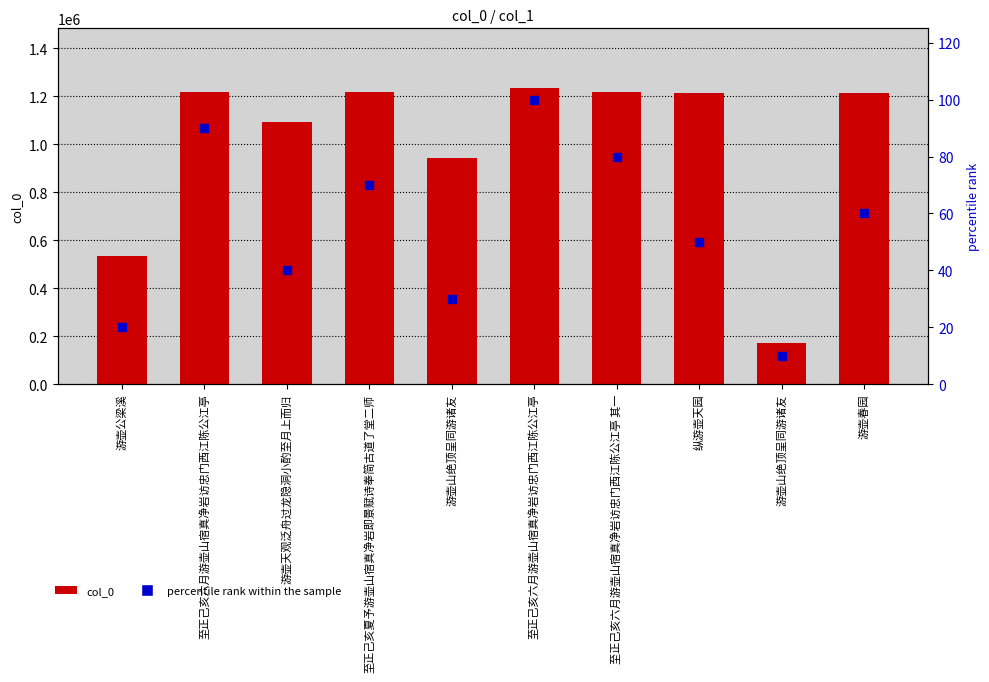

Which series reaches the minimum Y coordinate?

percentile rank within the sample